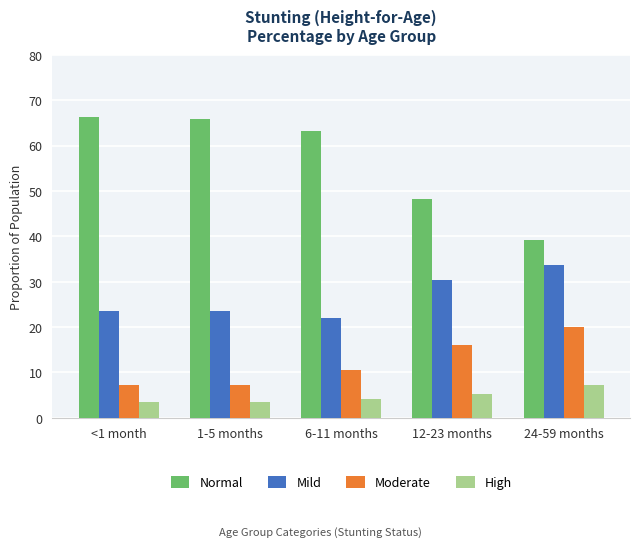

What position from the right is 6-11 months?

3